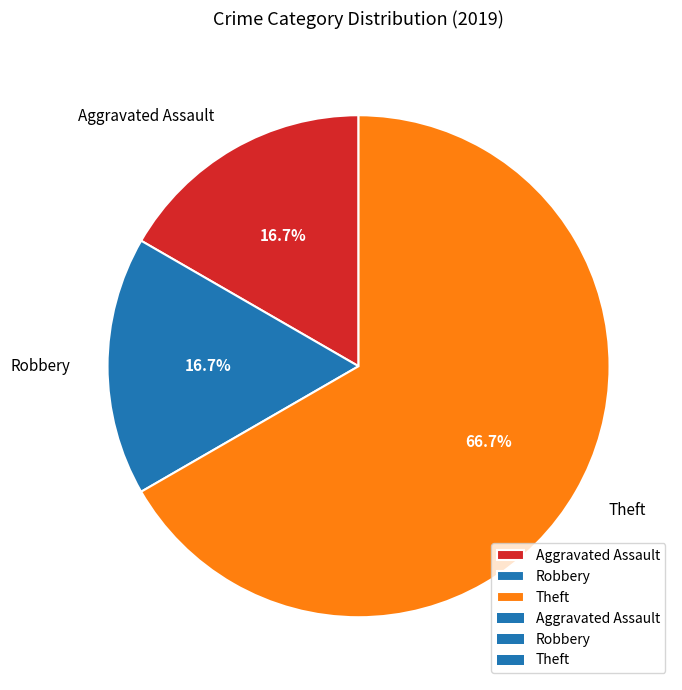

What percentage is the Theft slice, to the nearest percent?

67%